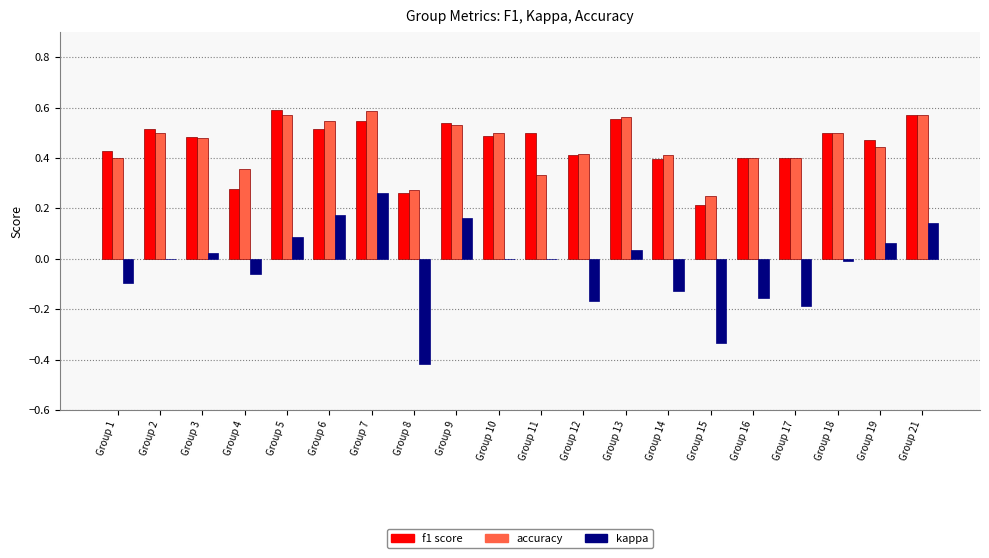

How many distinct data groups are displayed?

3